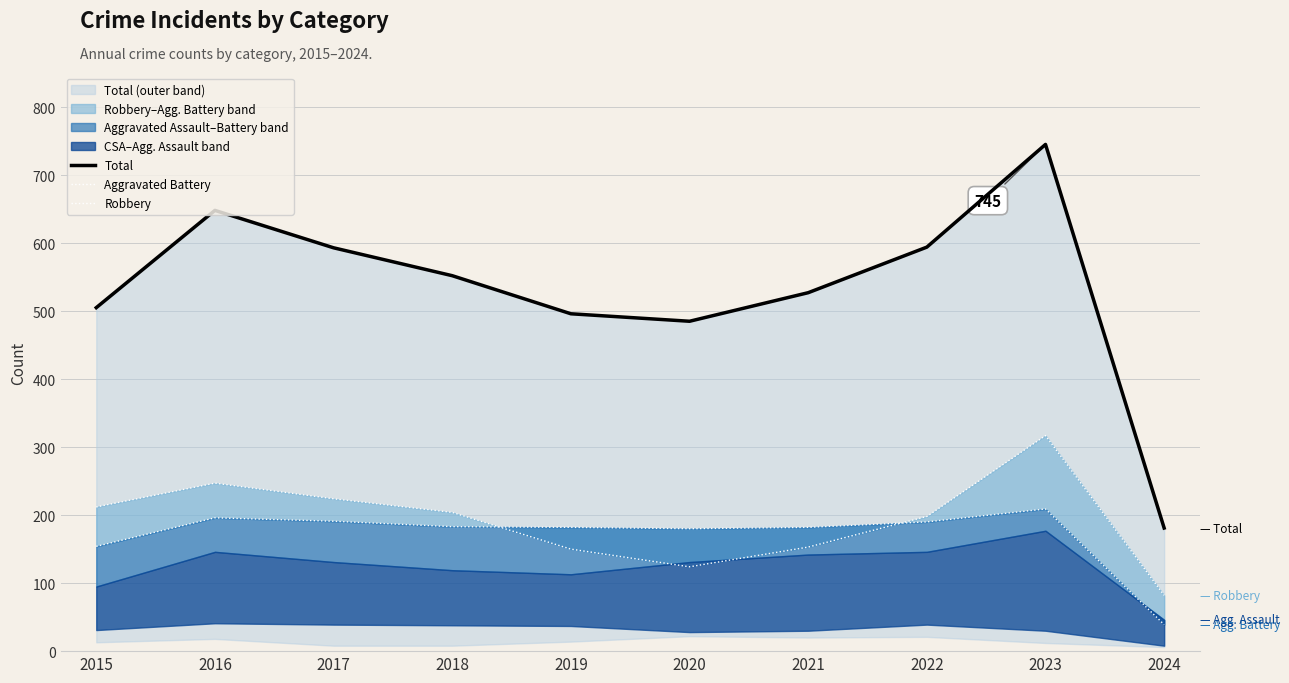

Reading left to right, transcribe all the data shown in this chart.

Total: 505	648	593	552	496	485	527	594	745	181
Aggravated Battery: 154	196	191	183	182	180	182	190	209	39
Robbery: 212	247	224	204	150	124	153	198	317	82